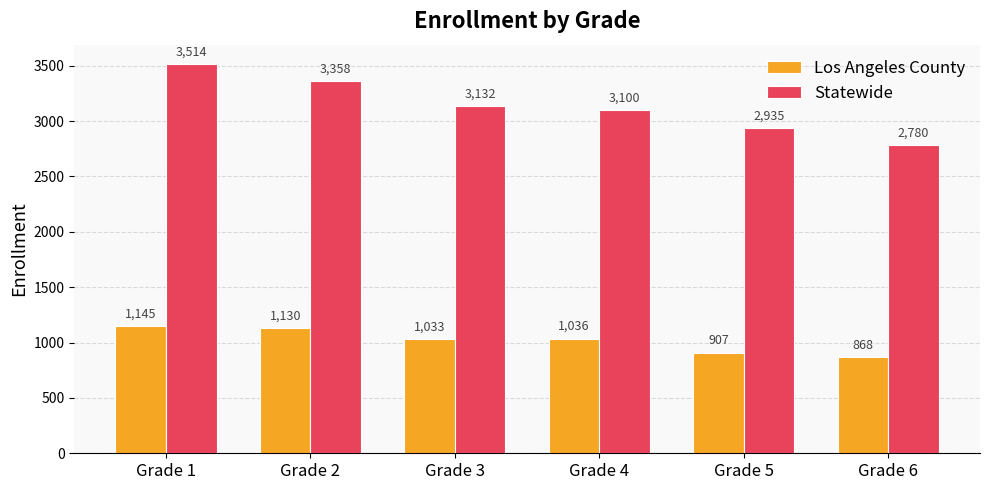

Reading left to right, what are all the values shown in this chart?

Los Angeles County: 1145	1130	1033	1036	907	868
Statewide: 3514	3358	3132	3100	2935	2780